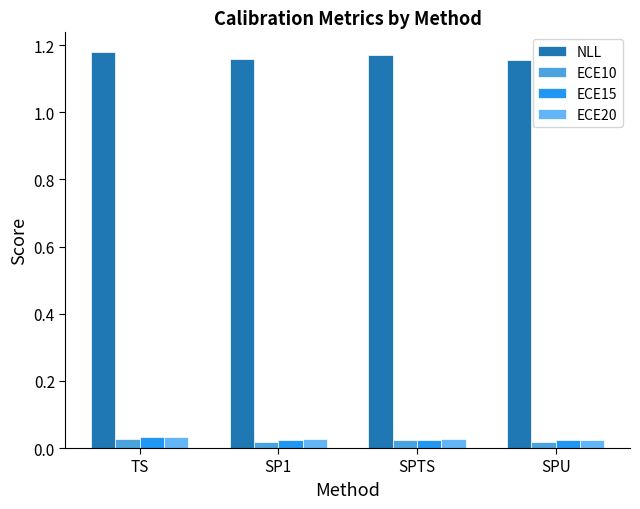

Which series has the largest range (max minus min)?

NLL